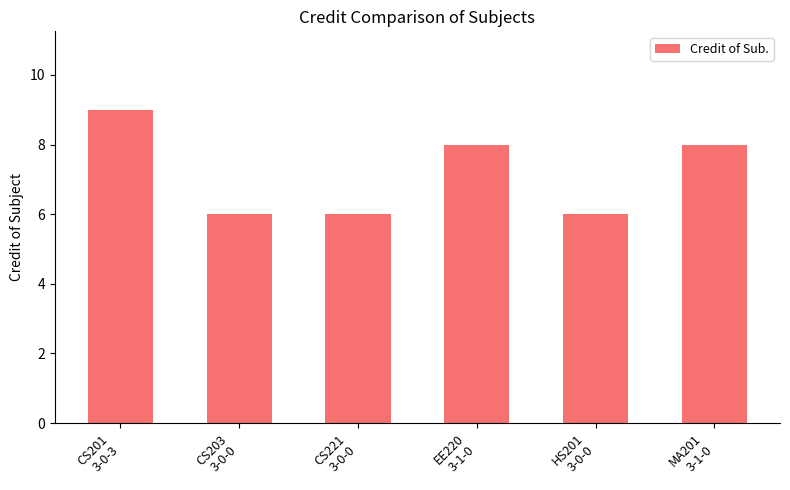

What is the sum of the values at HS201
3-0-0 and EE220
3-1-0?

14